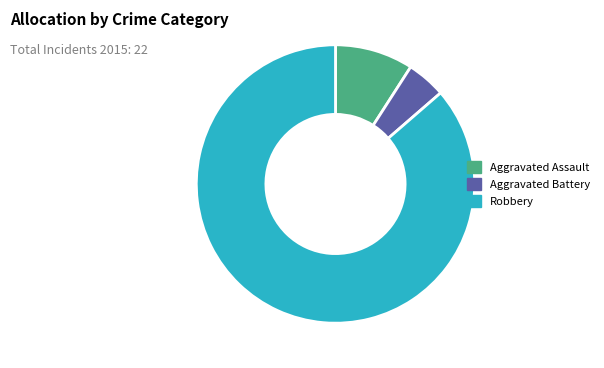

Is the sum of Aggravated Assault and Aggravated Battery greater than half?

No